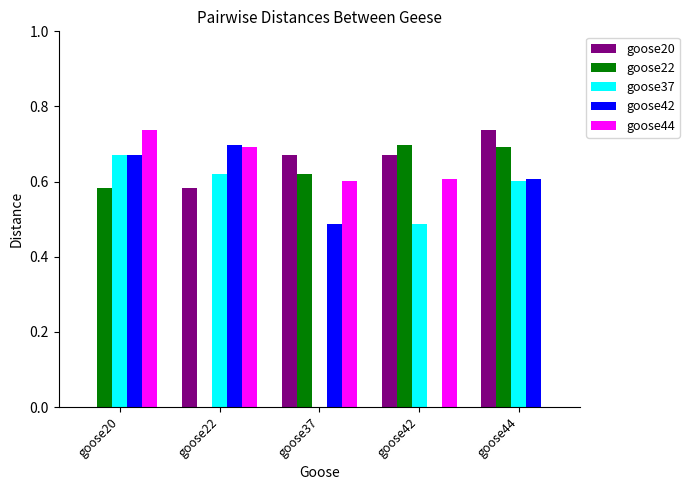

How many series are shown in this chart?

5